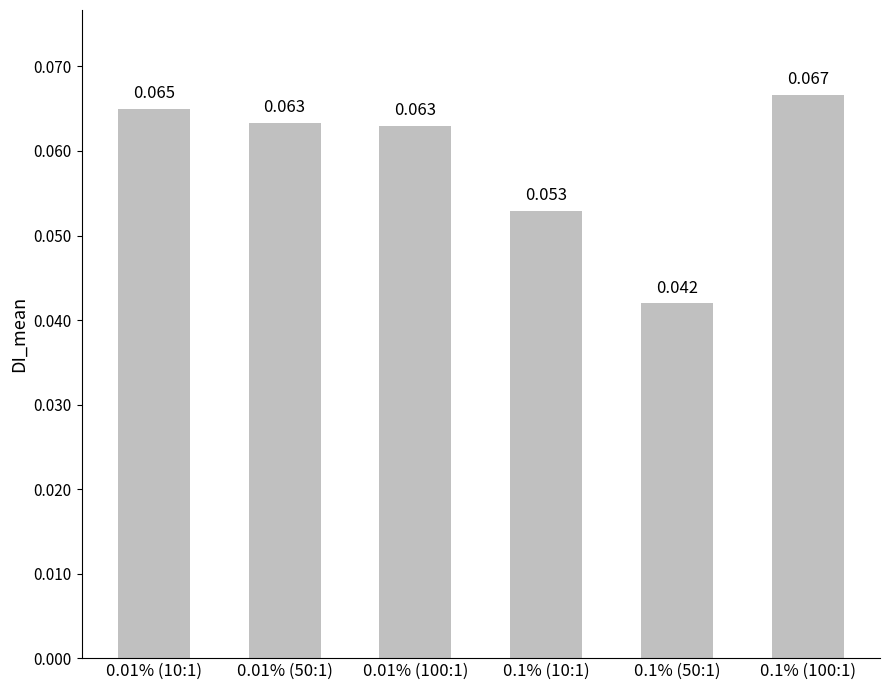

Reading left to right, list all the values displayed in this chart.

0.1	0.1	0.1	0.1	0.0	0.1